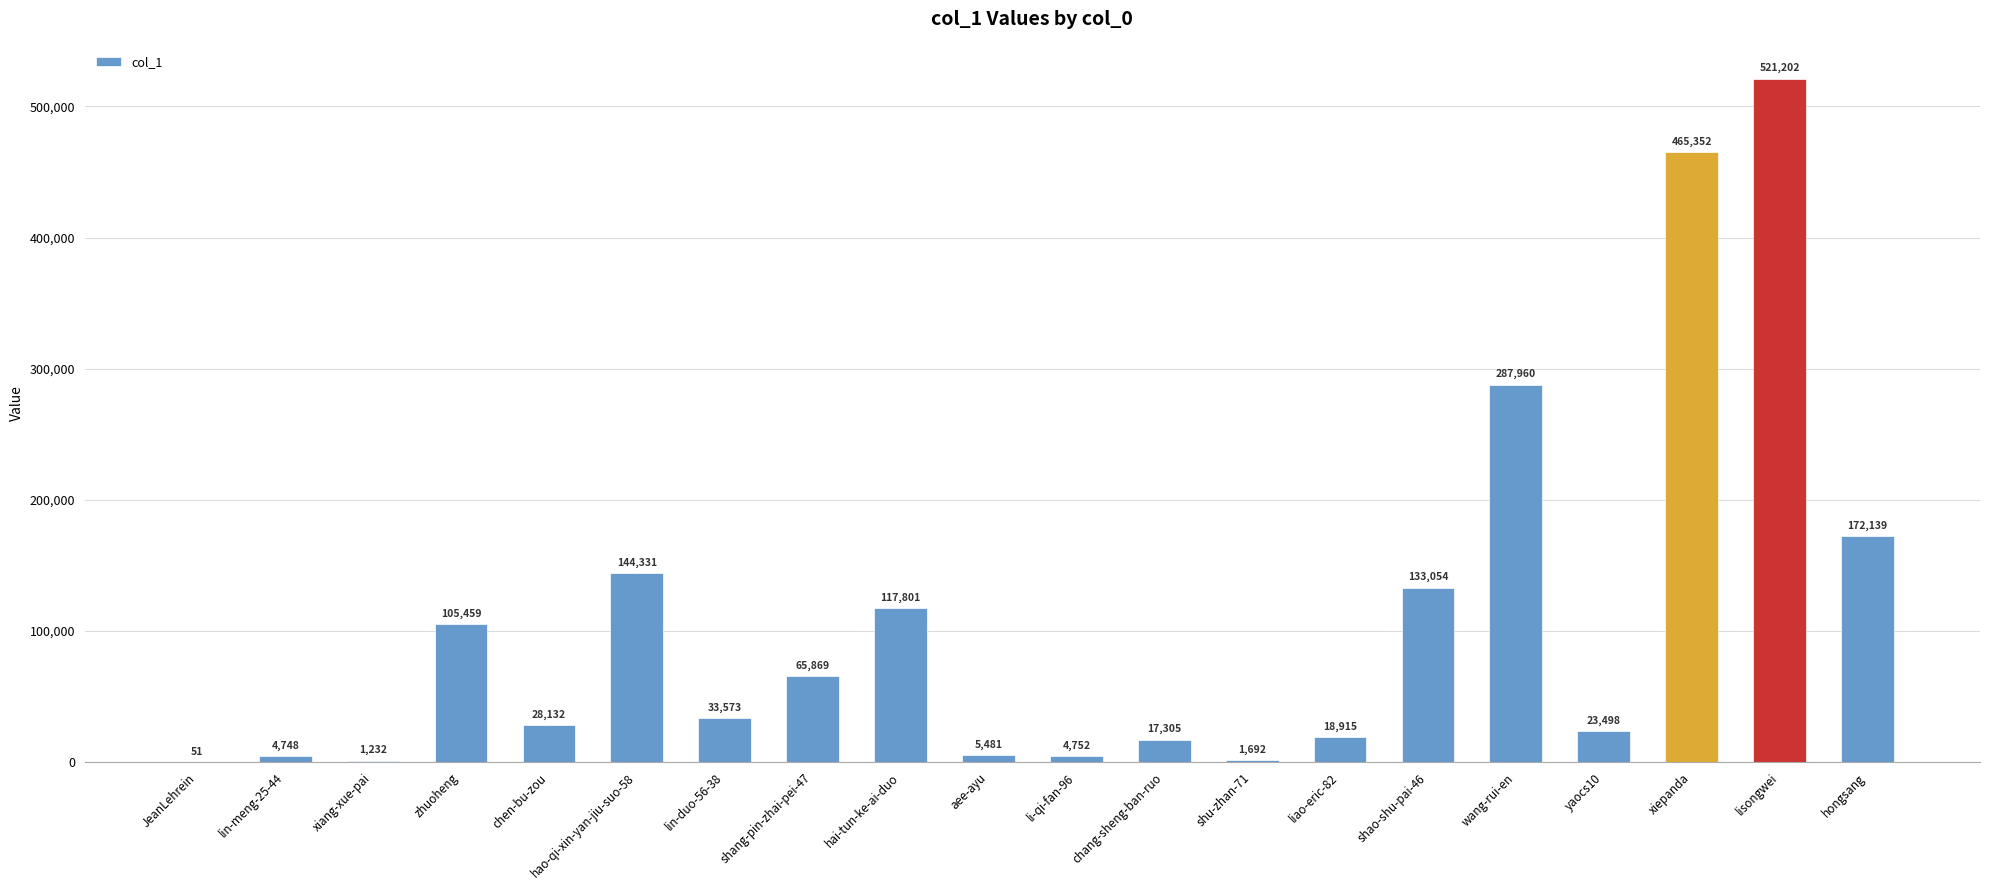

What is the change in value from shao-shu-pai-46 to wang-rui-en?

+154906